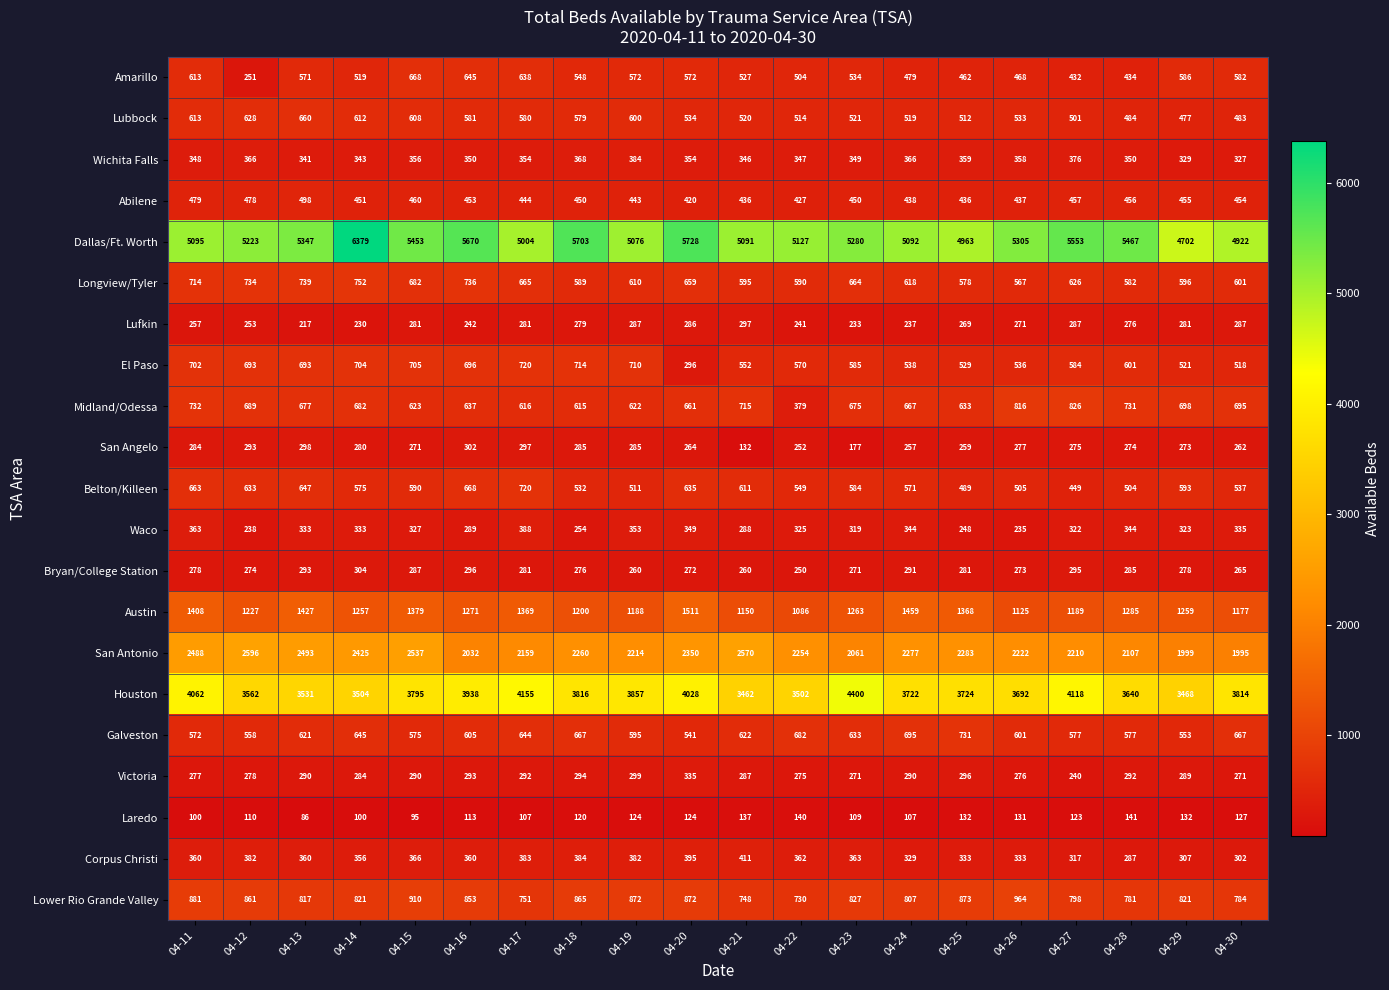

What is the sum of the Corpus Christi values at 04-30 and 04-23?

665